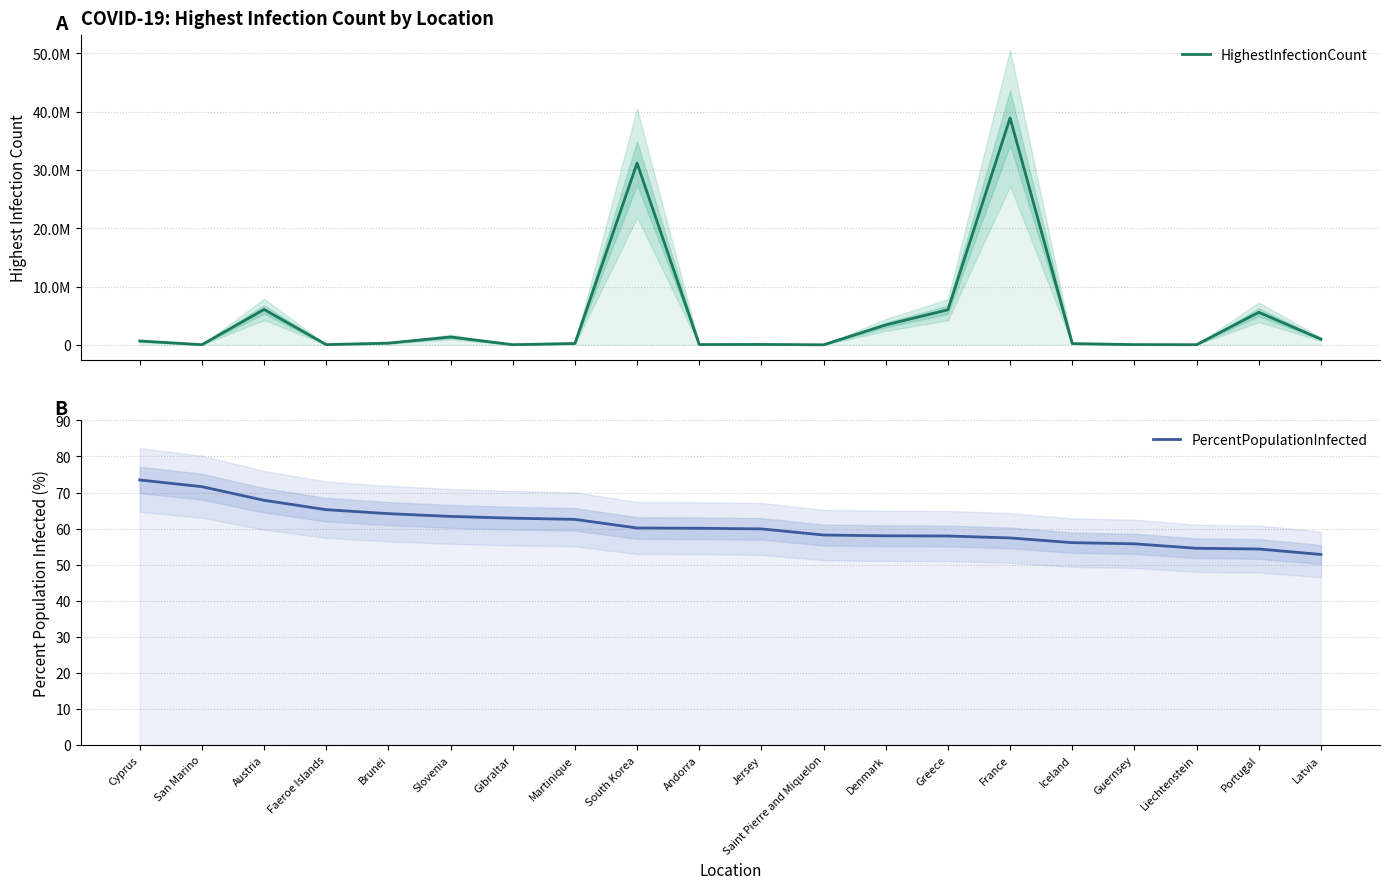

How many categories are shown in the chart?

20